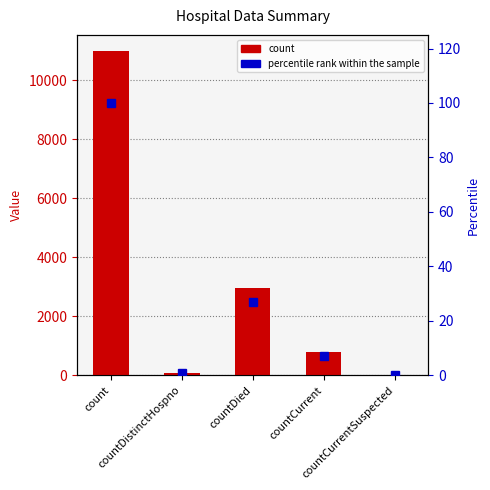

What are all the series names shown in the legend?

count, percentile rank within the sample